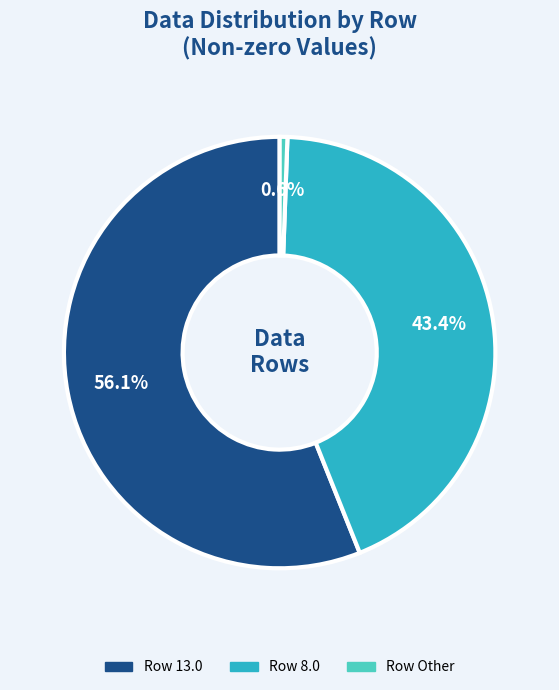

Does any single category account for the majority?

Yes